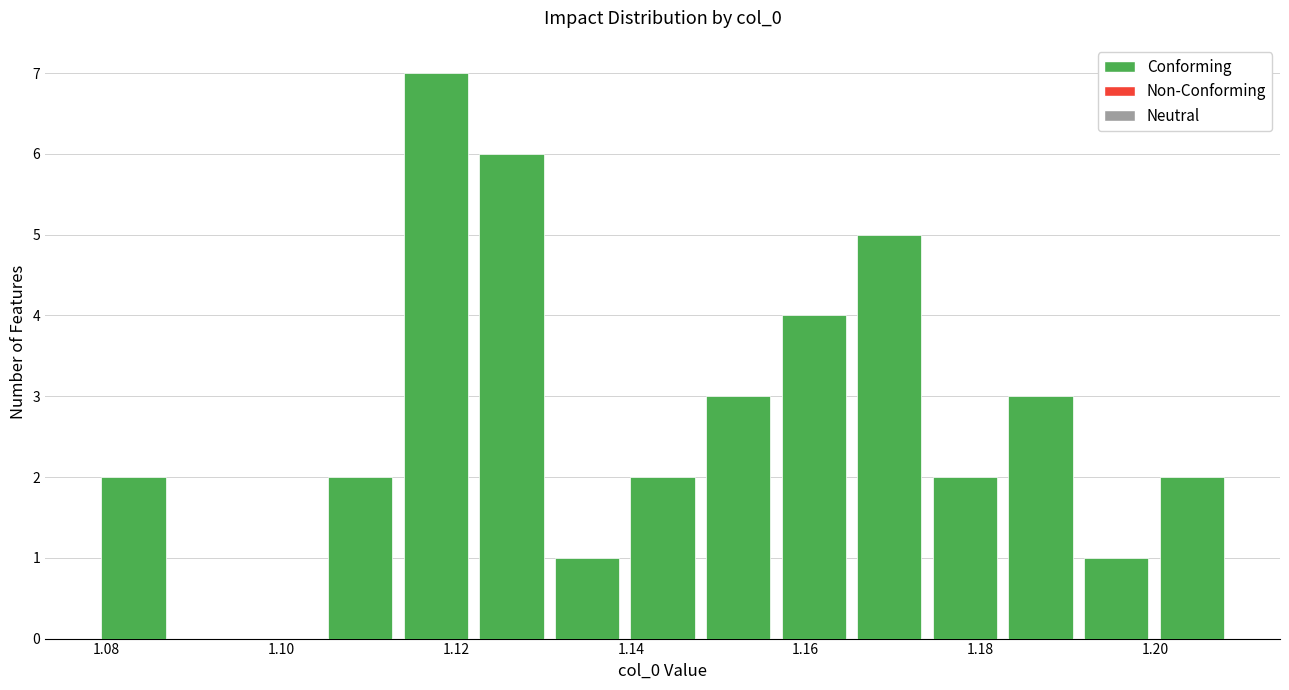

Reading left to right, list every bar in this chart as the range it spans on the x-axis followed by its height. Neither the bar edges nor the heights are printed on the chart, so give them approximately, as read against the axes.

1.078 to 1.088: 2
1.088 to 1.096: 0
1.096 to 1.104: 0
1.104 to 1.114: 2
1.114 to 1.122: 7
1.122 to 1.130: 6
1.130 to 1.140: 1
1.140 to 1.148: 2
1.148 to 1.156: 3
1.156 to 1.166: 4
1.166 to 1.174: 5
1.174 to 1.182: 2
1.182 to 1.192: 3
1.192 to 1.200: 1
1.200 to 1.208: 2